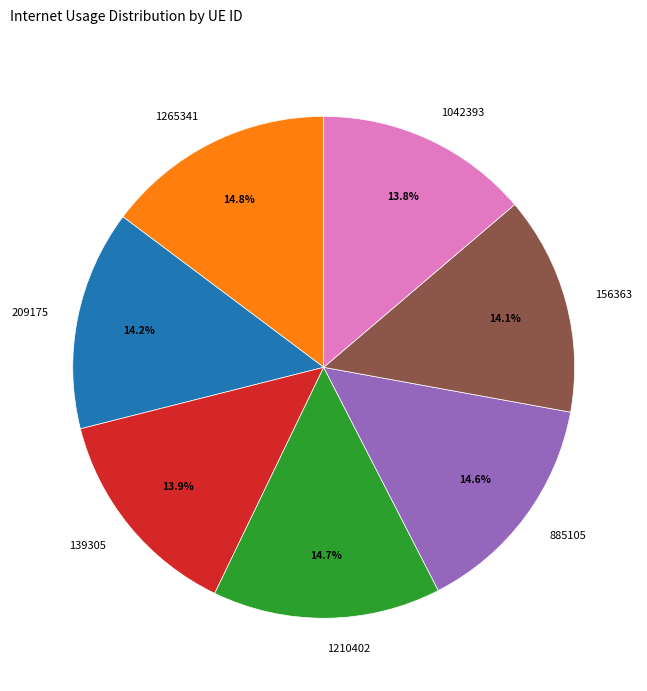

Between 139305 and 1265341, which is larger?

1265341